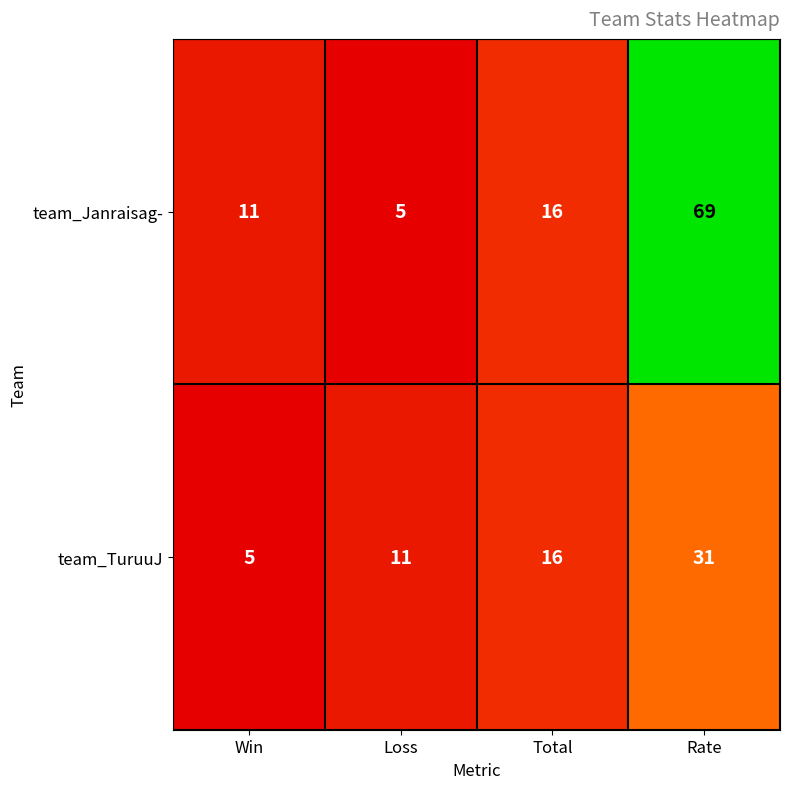

What is the difference between the team_TuruuJ values at Loss and Win?

6